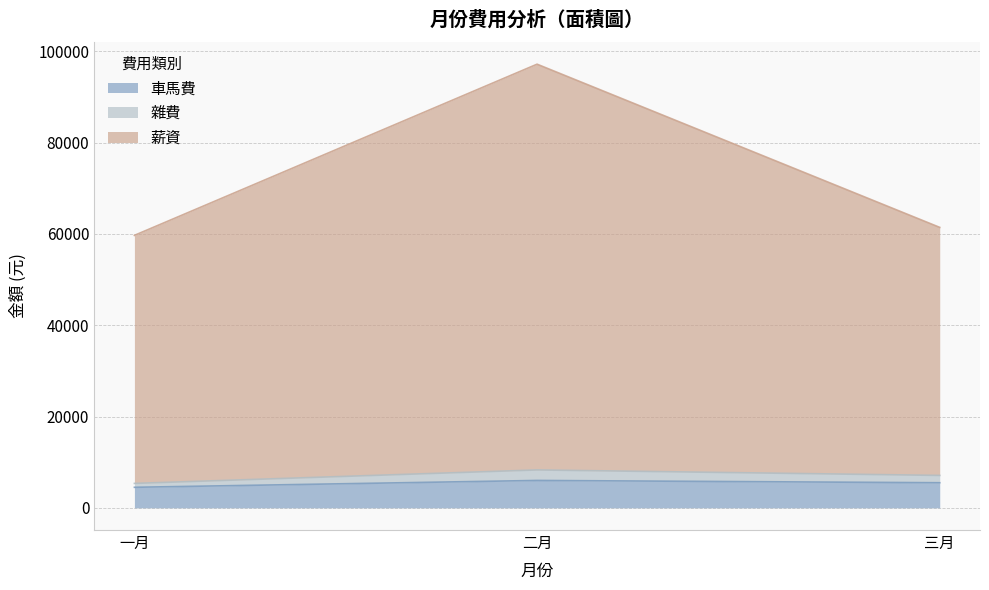

What is the minimum value for 車馬費?

4500